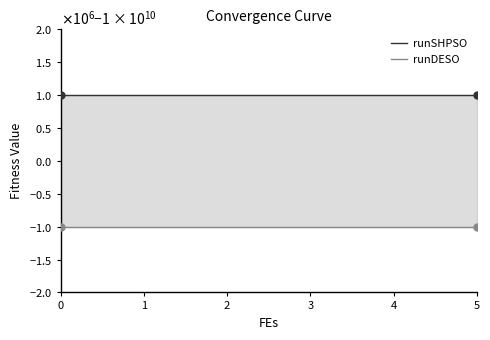

Which series has the widest spread of values?

runSHPSO